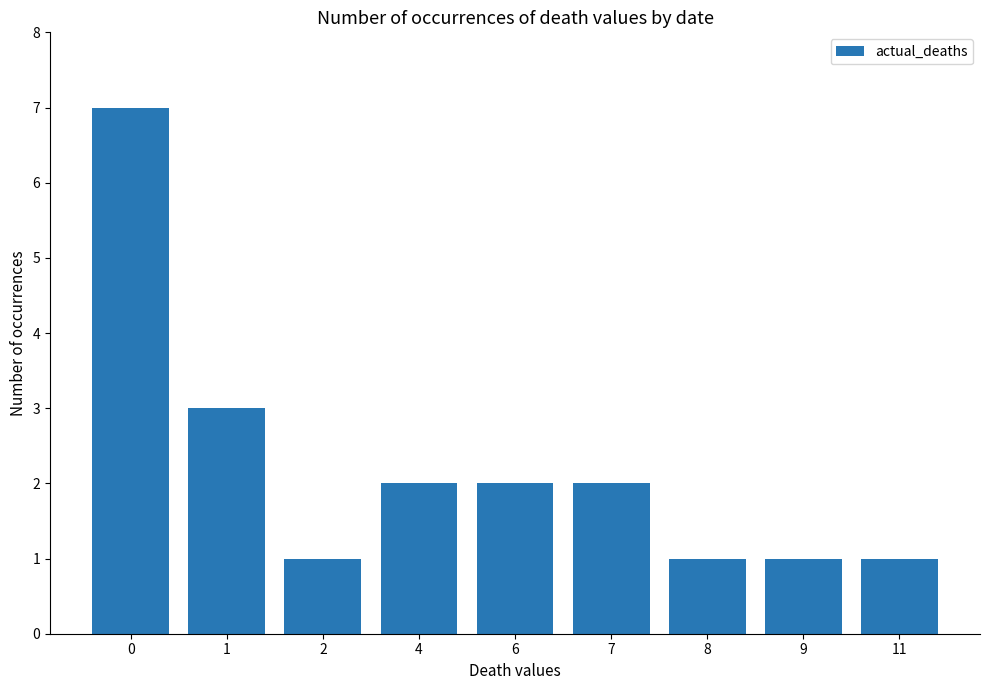

Which has a higher value, 1 or 6?

1